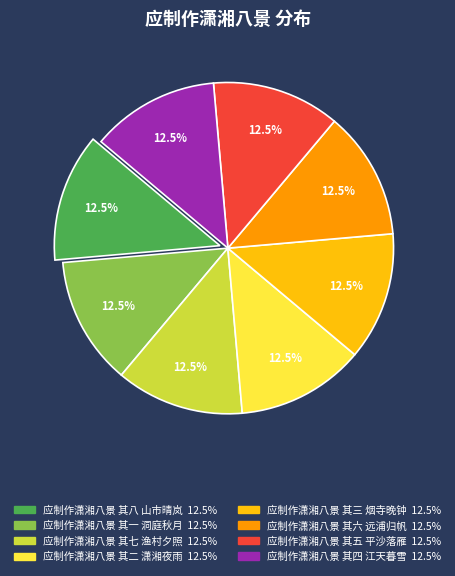

What is the ratio of the value at 应制作潇湘八景 其七 渔村夕照 to the value at 应制作潇湘八景 其六 远浦归帆?

1.0